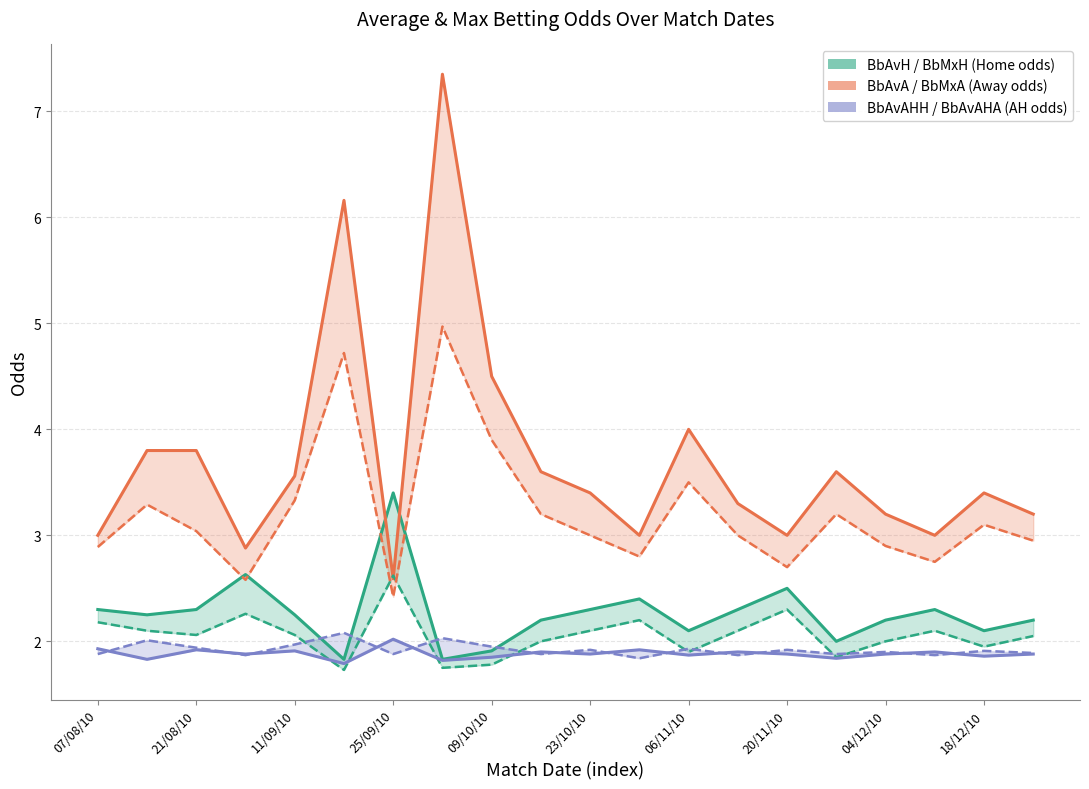

What is the average value of the BbAvAHH series?

1.9